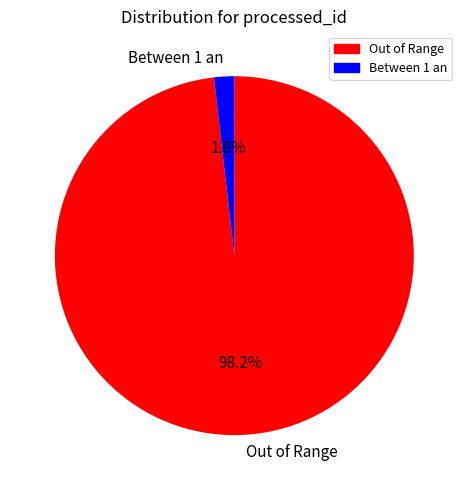

How many segments does this pie chart have?

2